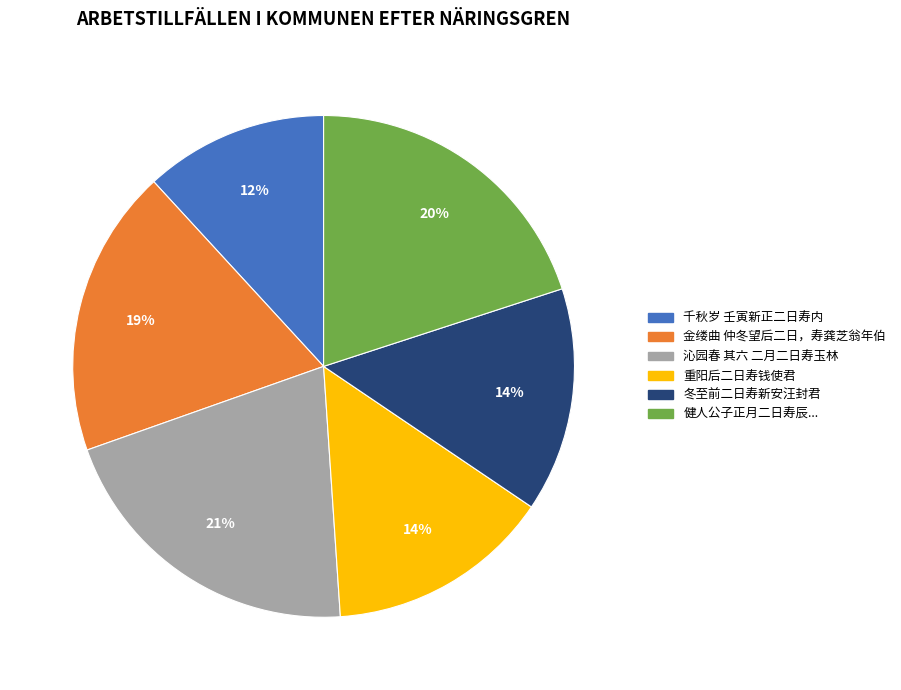

What percentage is the 金缕曲 仲冬望后二日，寿龚芝翁年伯 slice, to the nearest percent?

19%